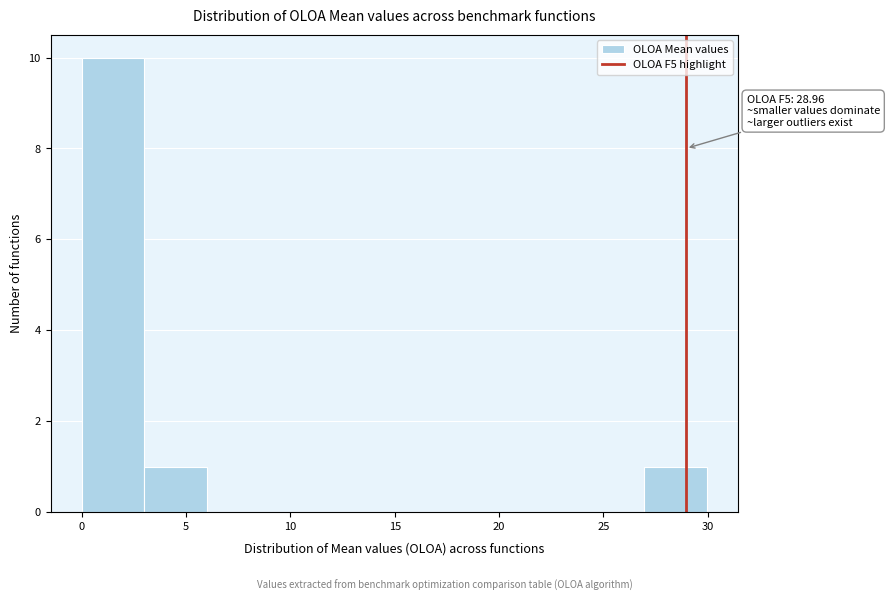

Which range on the x-axis has the tallest bar?

0 to 3